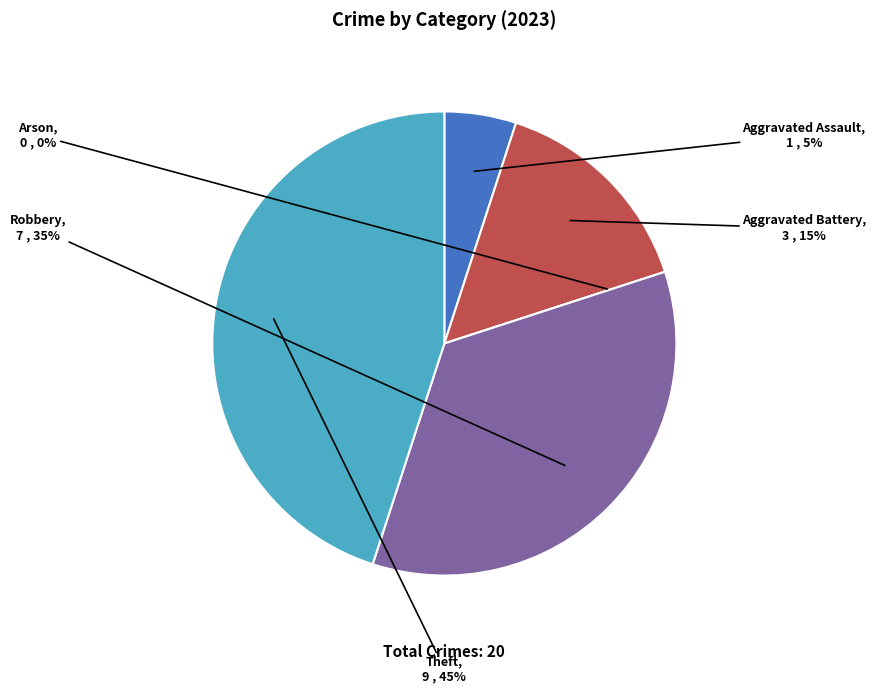

What is the change in value from Robbery to Theft?

+2